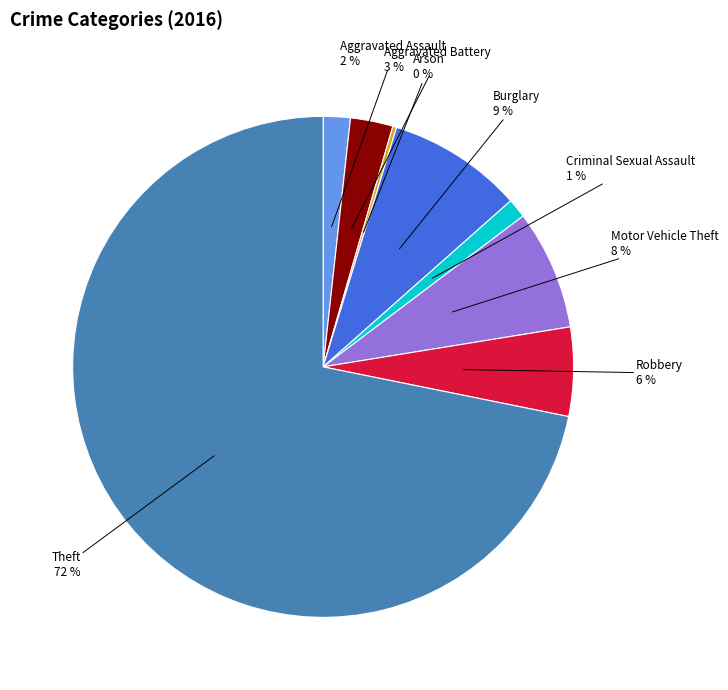

True or false: Burglary accounts for 9% of the total.

True